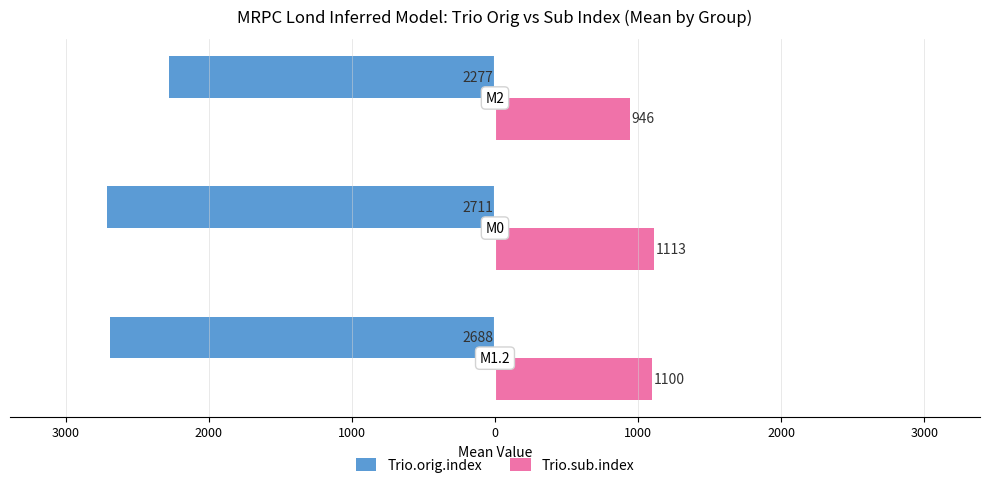

What are all the series names shown in the legend?

Trio.orig.index, Trio.sub.index